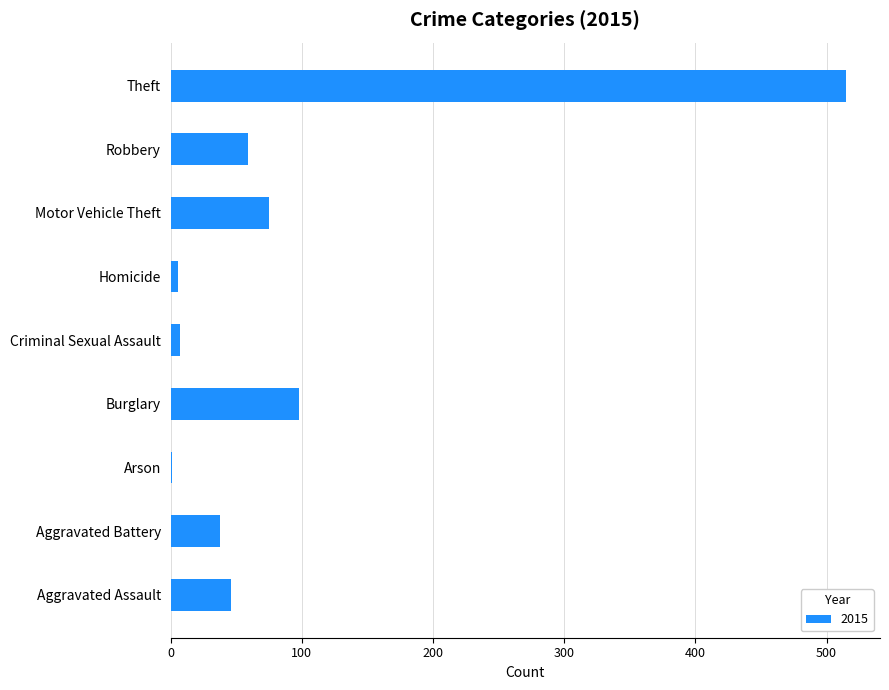

True or false: the data shows 97 at Robbery.

False